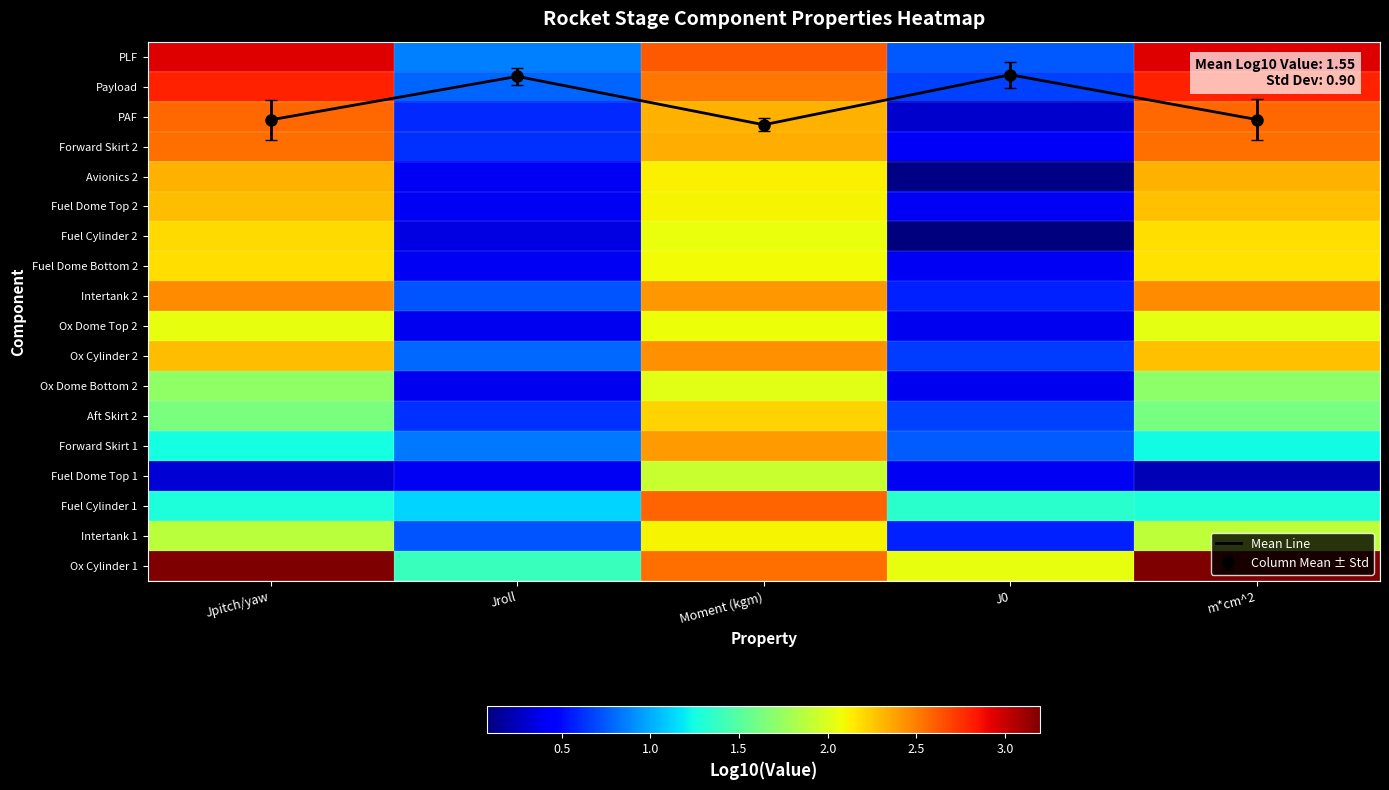

How many values in the Ox Cylinder 2 series exceed 2?

3